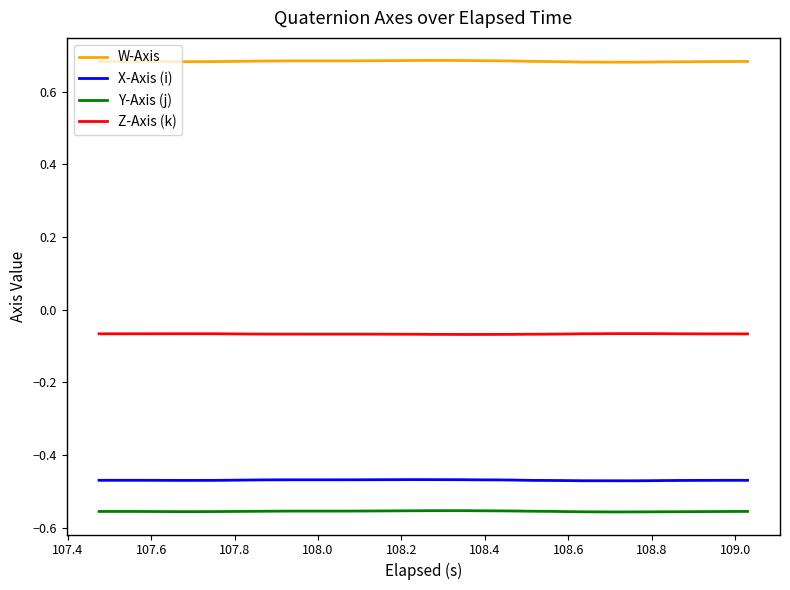

How many lines are shown in the chart?

4